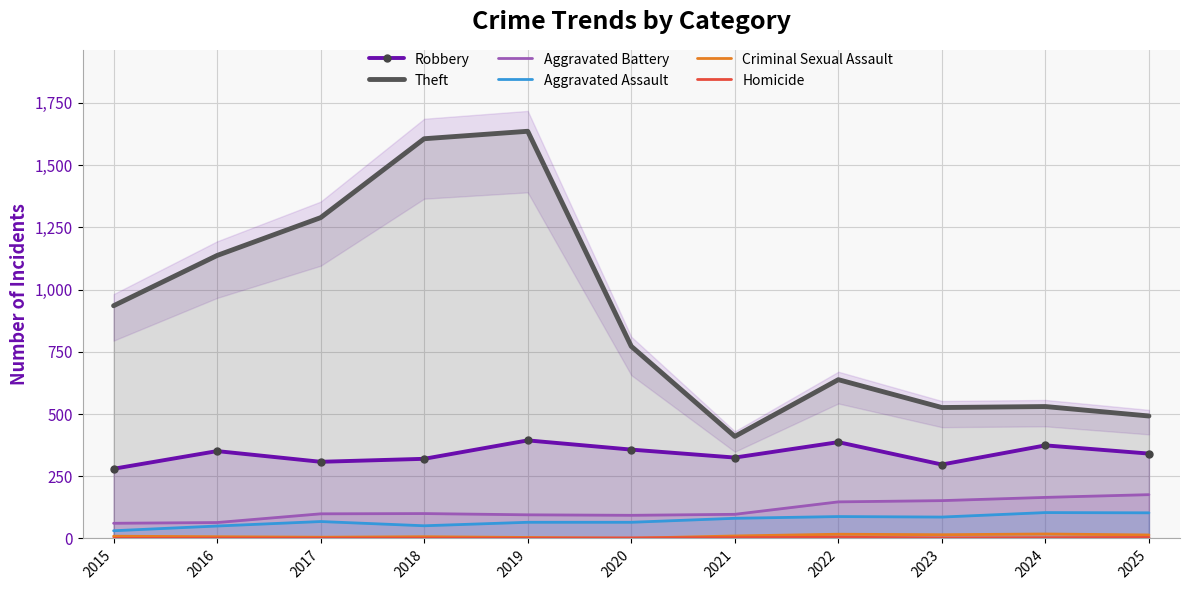

True or false: Robbery and Criminal Sexual Assault cross at least once.

False